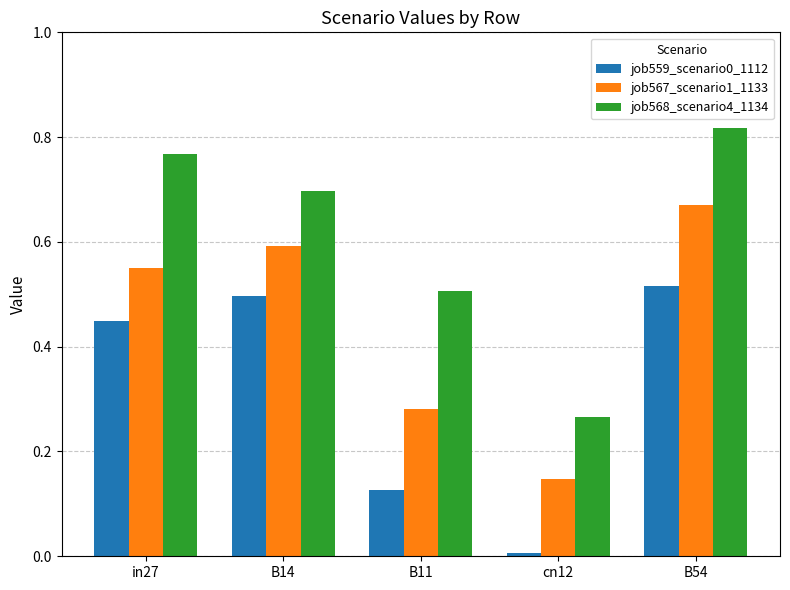

True or false: job567_scenario1_1133 has a value of 0.4 at in27.

False